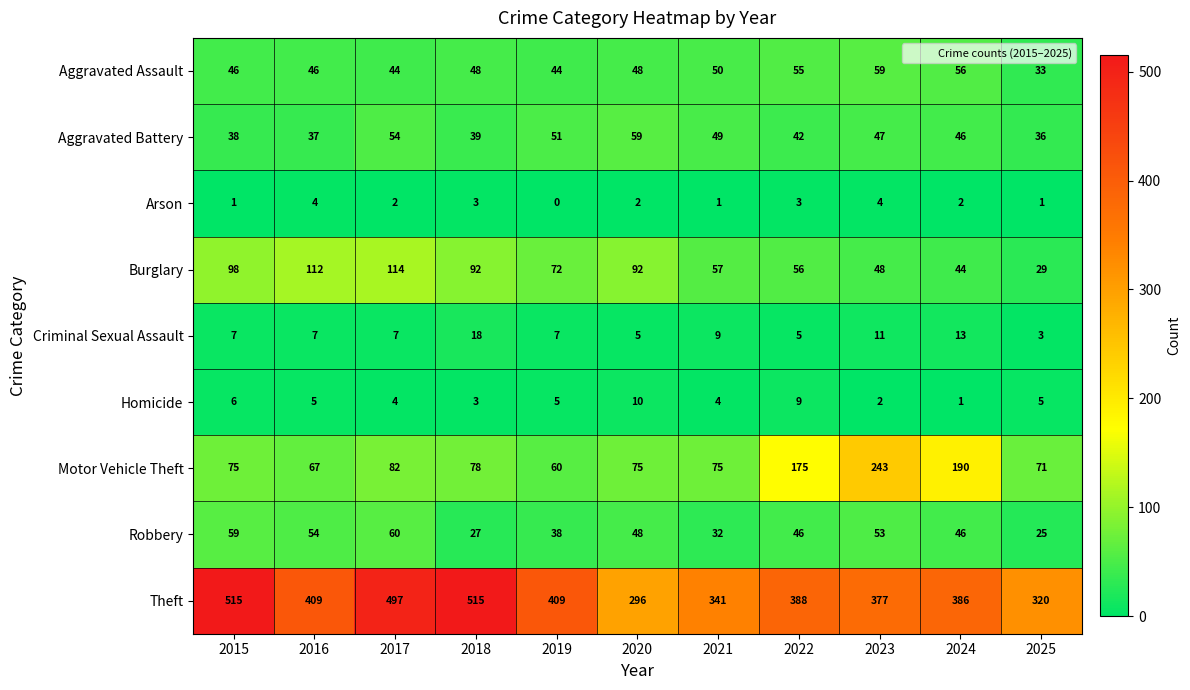

What is the sum of the Arson values at 2020 and 2025?

3